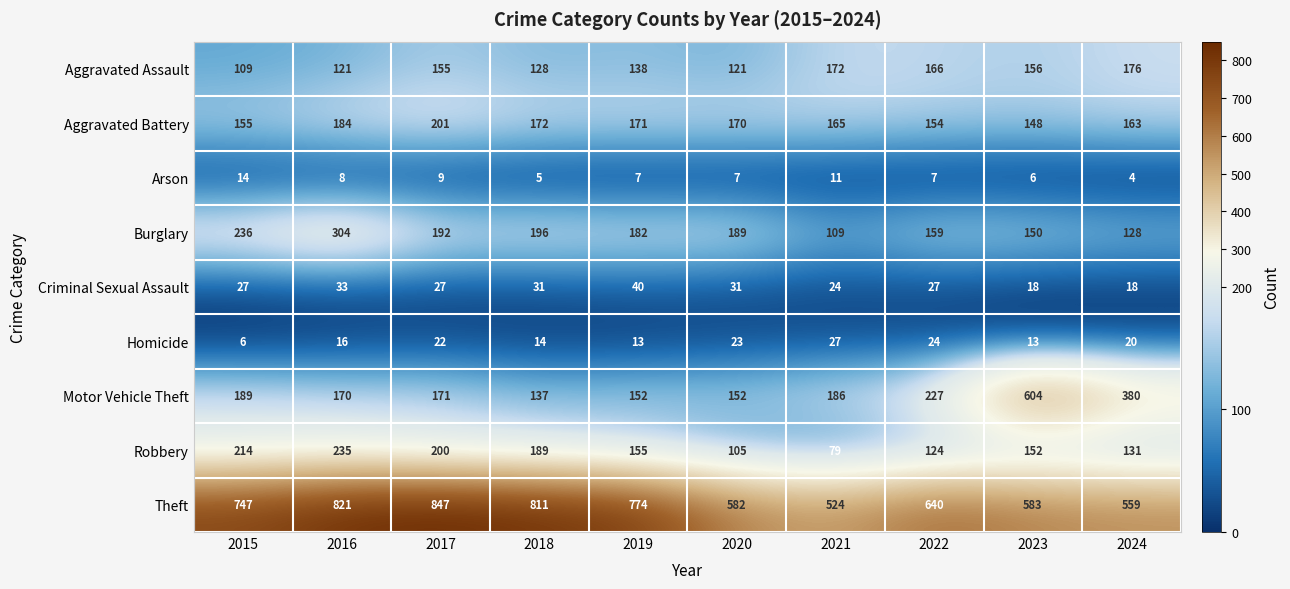

What value does the Aggravated Assault series have at 2016?

121